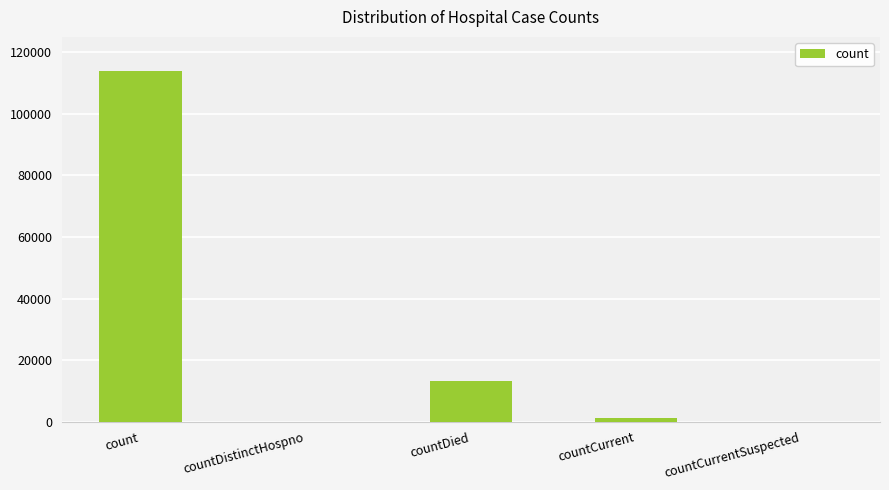

At which label is the value closest to 56941?

countDied